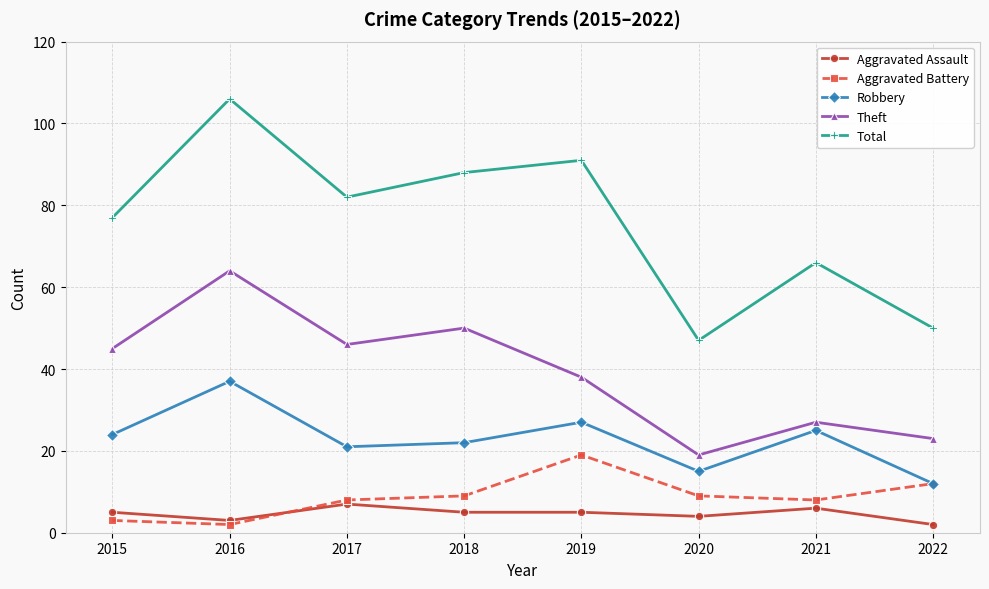

Where is the first local maximum for Robbery?

2016